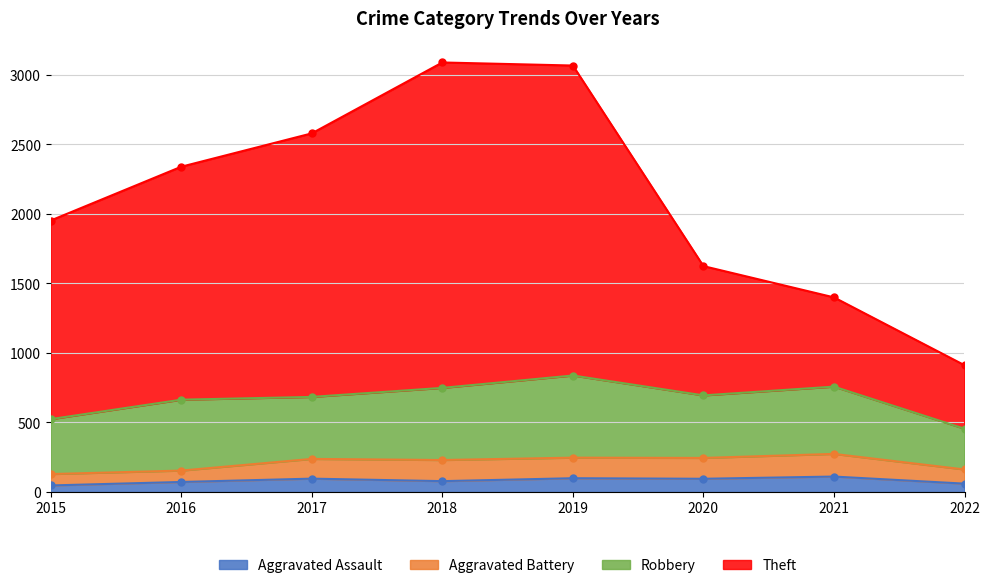

True or false: Aggravated Assault has more than 0 interior local peaks.

True